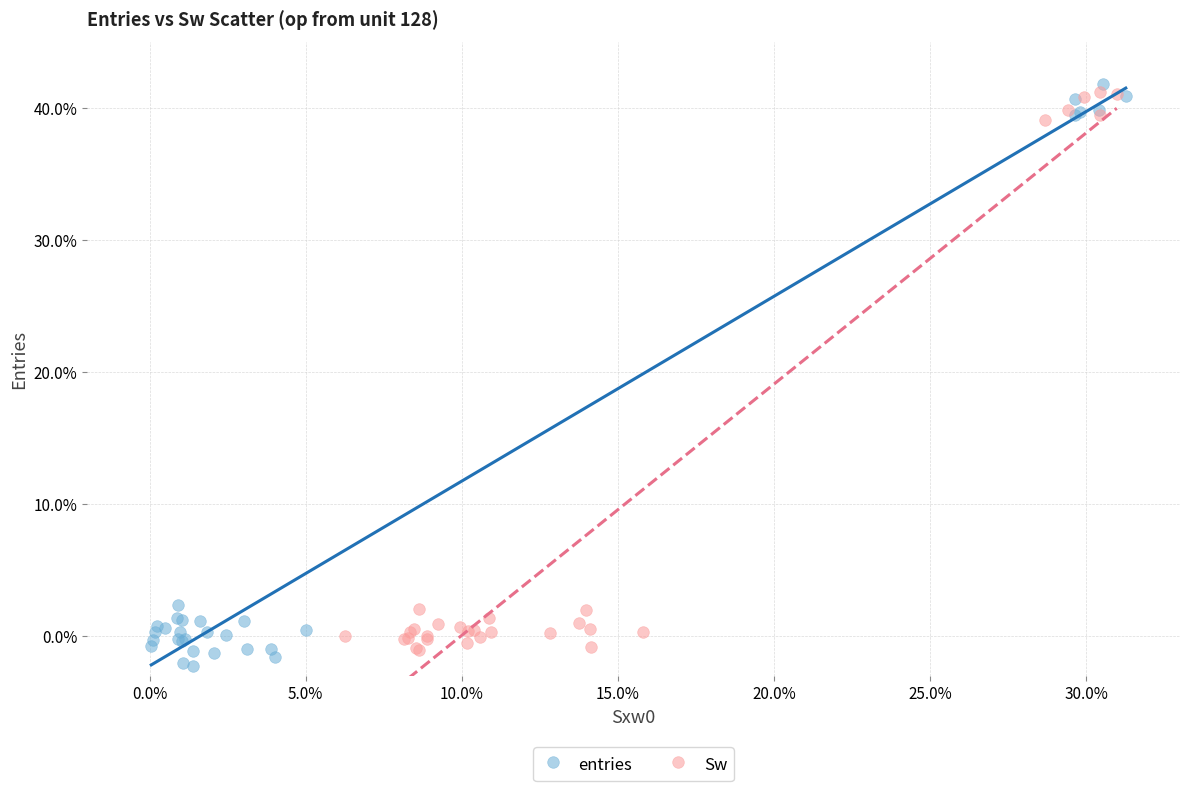

Which series reaches the maximum Y coordinate?

entries